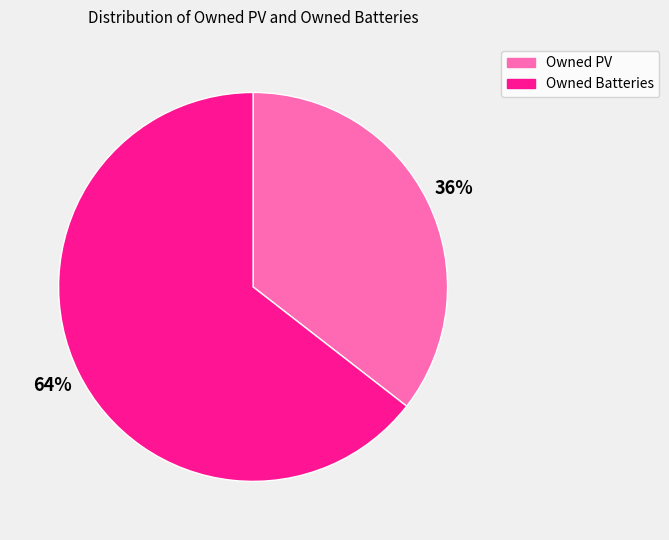

Do Owned Batteries and Owned PV together represent more than half of the pie?

Yes